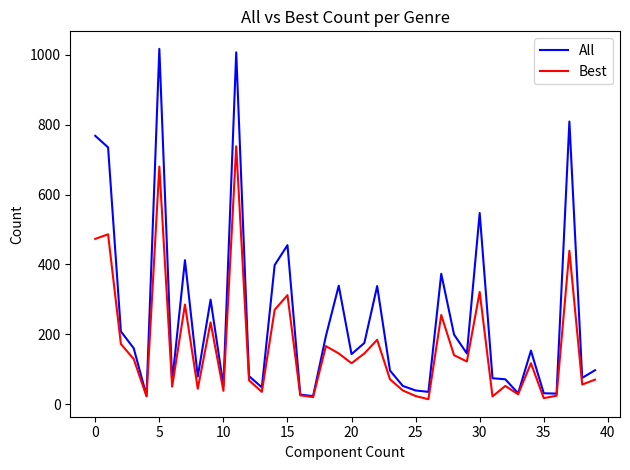

What is the minimum value for All?

23